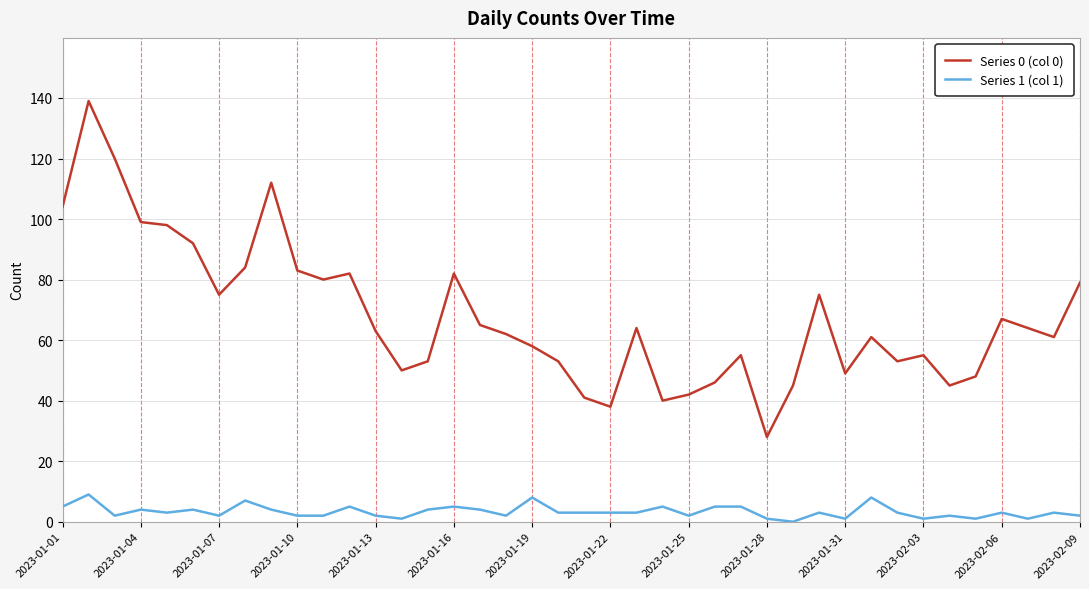

At how many categories does at least one series exceed 39?

38